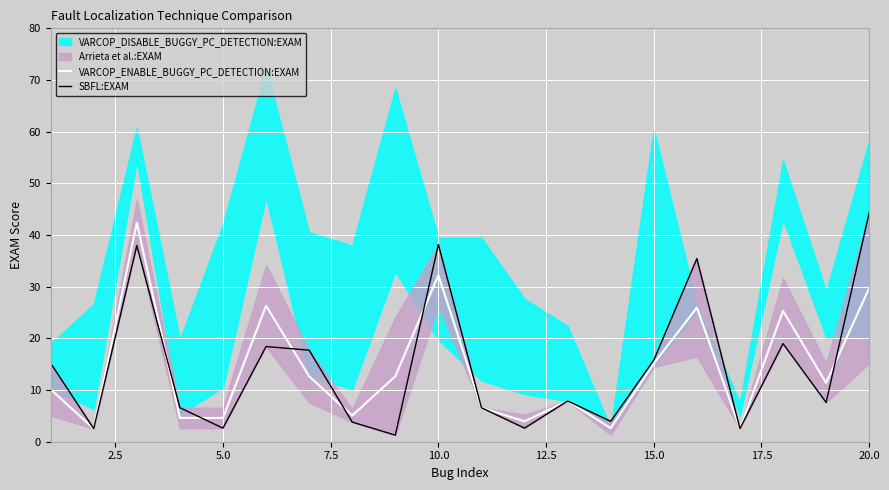

What is the minimum value shown in the chart?

1.3